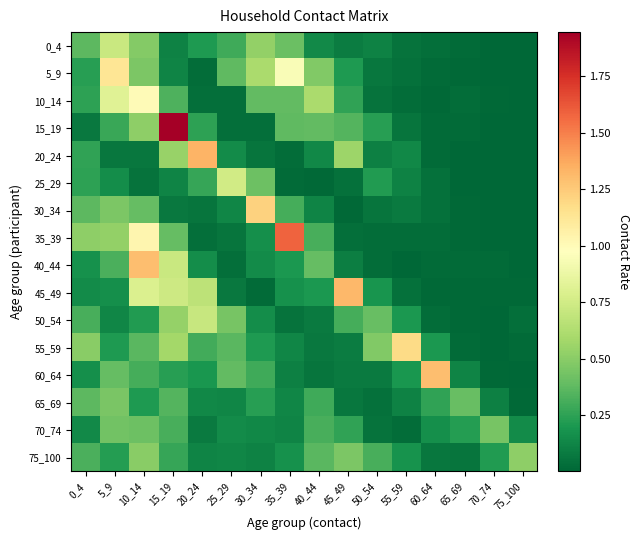

Reading left to right, what are all the values shown in this chart?

0_4: 0_4=0.4	5_9=0.7	10_14=0.5	15_19=0.1	20_24=0.2	25_29=0.3	30_34=0.5	35_39=0.4	40_44=0.1	45_49=0.1	50_54=0.1	55_59=0.1	60_64=0.0	65_69=0.0	70_74=0.0	75_100=0.0
5_9: 0_4=0.2	5_9=1.1	10_14=0.5	15_19=0.1	20_24=0.0	25_29=0.4	30_34=0.6	35_39=0.9	40_44=0.5	45_49=0.2	50_54=0.1	55_59=0.0	60_64=0.0	65_69=0.0	70_74=0.0	75_100=0.0
10_14: 0_4=0.2	5_9=0.8	10_14=1.0	15_19=0.3	20_24=0.0	25_29=0.0	30_34=0.4	35_39=0.4	40_44=0.6	45_49=0.3	50_54=0.0	55_59=0.0	60_64=0.0	65_69=0.0	70_74=0.0	75_100=0.0
15_19: 0_4=0.1	5_9=0.3	10_14=0.5	15_19=1.9	20_24=0.2	25_29=0.0	30_34=0.0	35_39=0.4	40_44=0.4	45_49=0.3	50_54=0.2	55_59=0.1	60_64=0.0	65_69=0.0	70_74=0.0	75_100=0.0
20_24: 0_4=0.3	5_9=0.1	10_14=0.1	15_19=0.5	20_24=1.3	25_29=0.1	30_34=0.1	35_39=0.0	40_44=0.1	45_49=0.6	50_54=0.1	55_59=0.1	60_64=0.0	65_69=0.0	70_74=0.0	75_100=0.0
25_29: 0_4=0.2	5_9=0.2	10_14=0.0	15_19=0.1	20_24=0.3	25_29=0.8	30_34=0.4	35_39=0.0	40_44=0.0	45_49=0.0	50_54=0.2	55_59=0.1	60_64=0.0	65_69=0.0	70_74=0.0	75_100=0.0
30_34: 0_4=0.4	5_9=0.5	10_14=0.4	15_19=0.1	20_24=0.1	25_29=0.1	30_34=1.2	35_39=0.3	40_44=0.1	45_49=0.0	50_54=0.1	55_59=0.1	60_64=0.0	65_69=0.0	70_74=0.0	75_100=0.0
35_39: 0_4=0.5	5_9=0.5	10_14=1.0	15_19=0.4	20_24=0.0	25_29=0.1	30_34=0.2	35_39=1.6	40_44=0.3	45_49=0.0	50_54=0.0	55_59=0.0	60_64=0.0	65_69=0.0	70_74=0.0	75_100=0.0
40_44: 0_4=0.2	5_9=0.3	10_14=1.3	15_19=0.7	20_24=0.2	25_29=0.0	30_34=0.2	35_39=0.2	40_44=0.4	45_49=0.1	50_54=0.0	55_59=0.0	60_64=0.0	65_69=0.0	70_74=0.0	75_100=0.0
45_49: 0_4=0.1	5_9=0.2	10_14=0.8	15_19=0.7	20_24=0.7	25_29=0.1	30_34=0.0	35_39=0.2	40_44=0.2	45_49=1.3	50_54=0.2	55_59=0.0	60_64=0.0	65_69=0.0	70_74=0.0	75_100=0.0
50_54: 0_4=0.3	5_9=0.1	10_14=0.2	15_19=0.5	20_24=0.7	25_29=0.4	30_34=0.2	35_39=0.1	40_44=0.1	45_49=0.3	50_54=0.4	55_59=0.2	60_64=0.0	65_69=0.0	70_74=0.0	75_100=0.0
55_59: 0_4=0.5	5_9=0.2	10_14=0.4	15_19=0.6	20_24=0.3	25_29=0.4	30_34=0.2	35_39=0.1	40_44=0.1	45_49=0.1	50_54=0.5	55_59=1.2	60_64=0.2	65_69=0.0	70_74=0.0	75_100=0.0
60_64: 0_4=0.2	5_9=0.4	10_14=0.3	15_19=0.2	20_24=0.2	25_29=0.4	30_34=0.3	35_39=0.1	40_44=0.1	45_49=0.1	50_54=0.1	55_59=0.2	60_64=1.3	65_69=0.1	70_74=0.0	75_100=0.0
65_69: 0_4=0.4	5_9=0.5	10_14=0.2	15_19=0.3	20_24=0.1	25_29=0.1	30_34=0.2	35_39=0.1	40_44=0.3	45_49=0.1	50_54=0.0	55_59=0.1	60_64=0.3	65_69=0.4	70_74=0.1	75_100=0.0
70_74: 0_4=0.1	5_9=0.4	10_14=0.4	15_19=0.3	20_24=0.1	25_29=0.1	30_34=0.1	35_39=0.1	40_44=0.3	45_49=0.3	50_54=0.1	55_59=0.0	60_64=0.2	65_69=0.2	70_74=0.4	75_100=0.1
75_100: 0_4=0.3	5_9=0.2	10_14=0.5	15_19=0.3	20_24=0.1	25_29=0.1	30_34=0.1	35_39=0.2	40_44=0.4	45_49=0.5	50_54=0.3	55_59=0.2	60_64=0.1	65_69=0.1	70_74=0.2	75_100=0.5